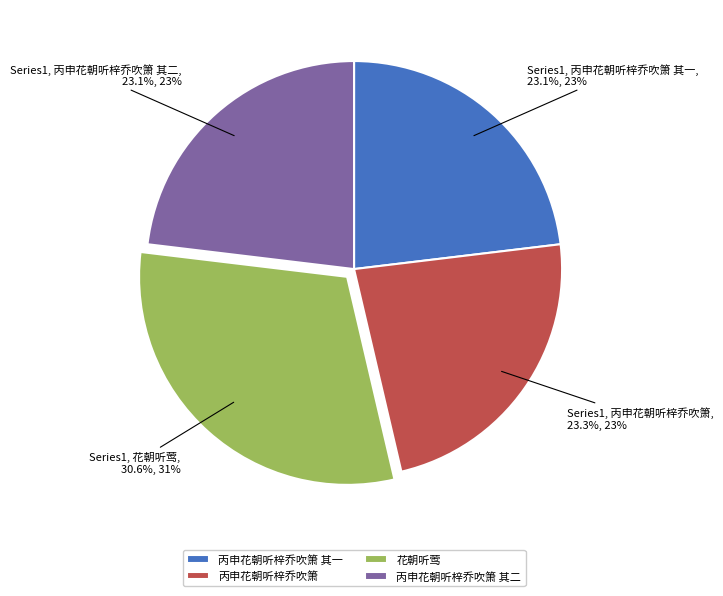

What percentage is NOT represented by 花朝听莺?

69.4%